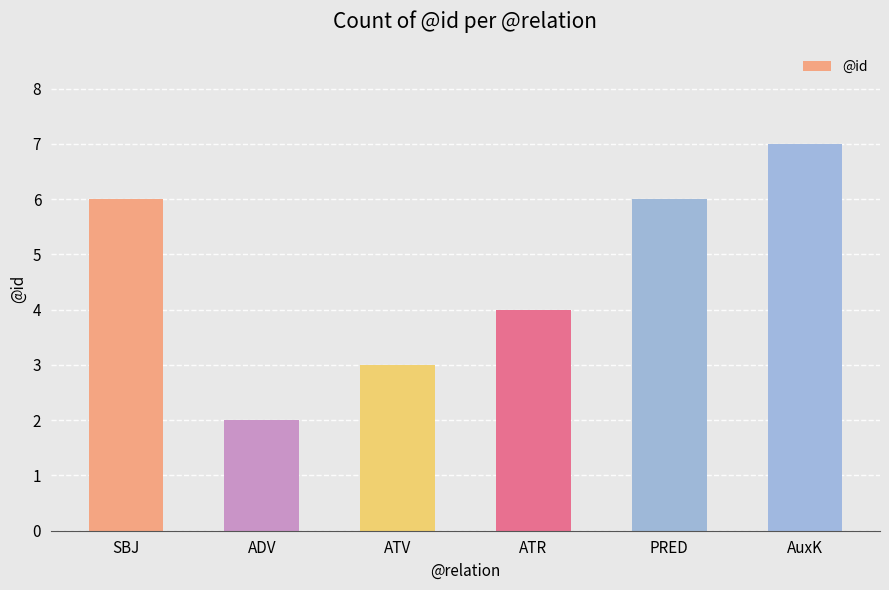

Reading left to right, extract all data points from this chart.

SBJ=6	ADV=2	ATV=3	ATR=4	PRED=6	AuxK=7